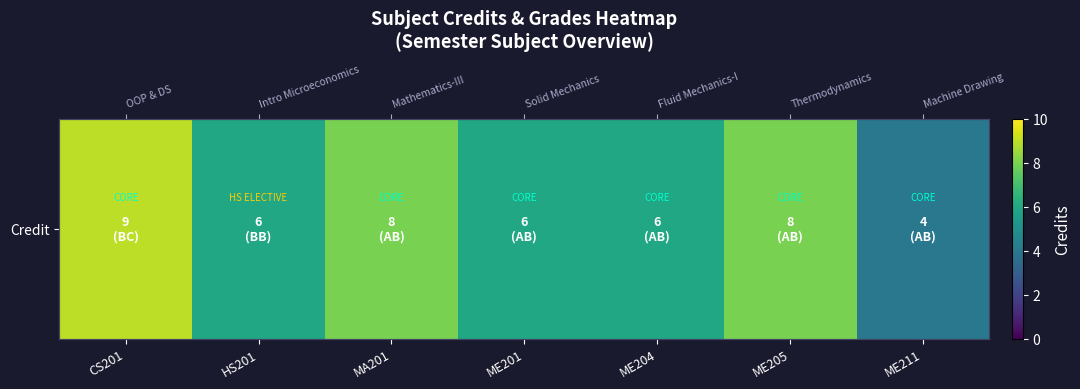

Reading left to right, list all the values displayed in this chart.

9	6	8	6	6	8	4